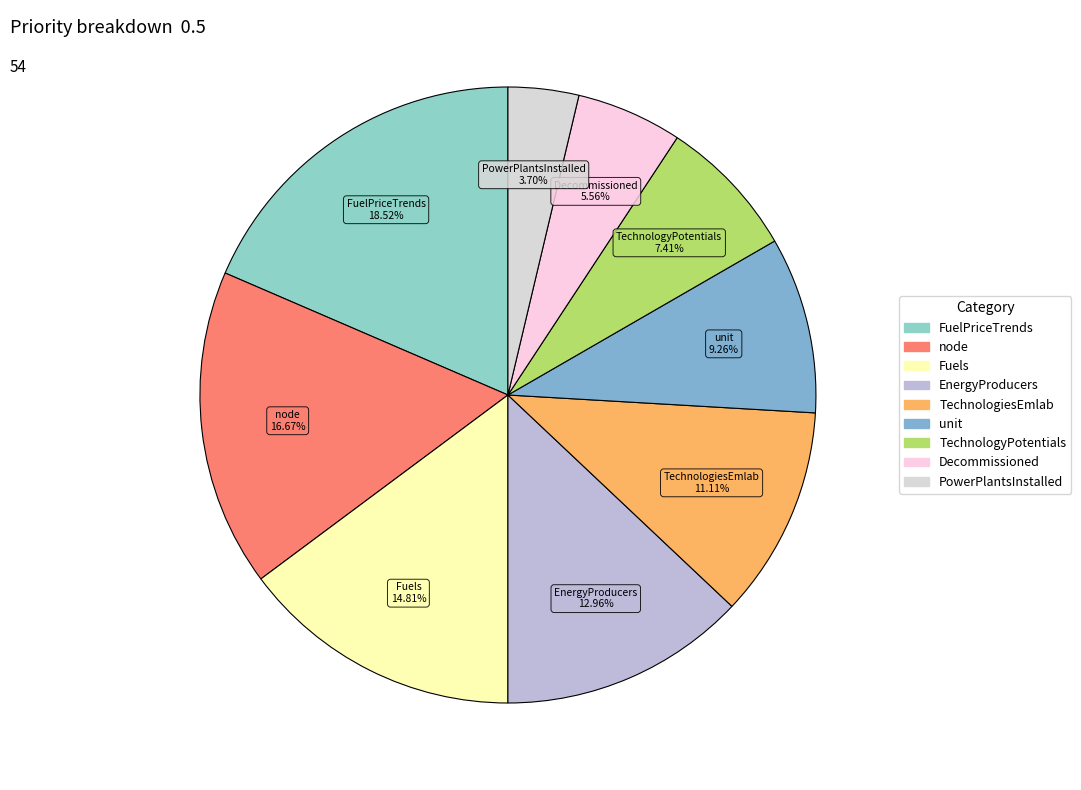

To the nearest percent, what percentage of the pie is PowerPlantsInstalled?

4%